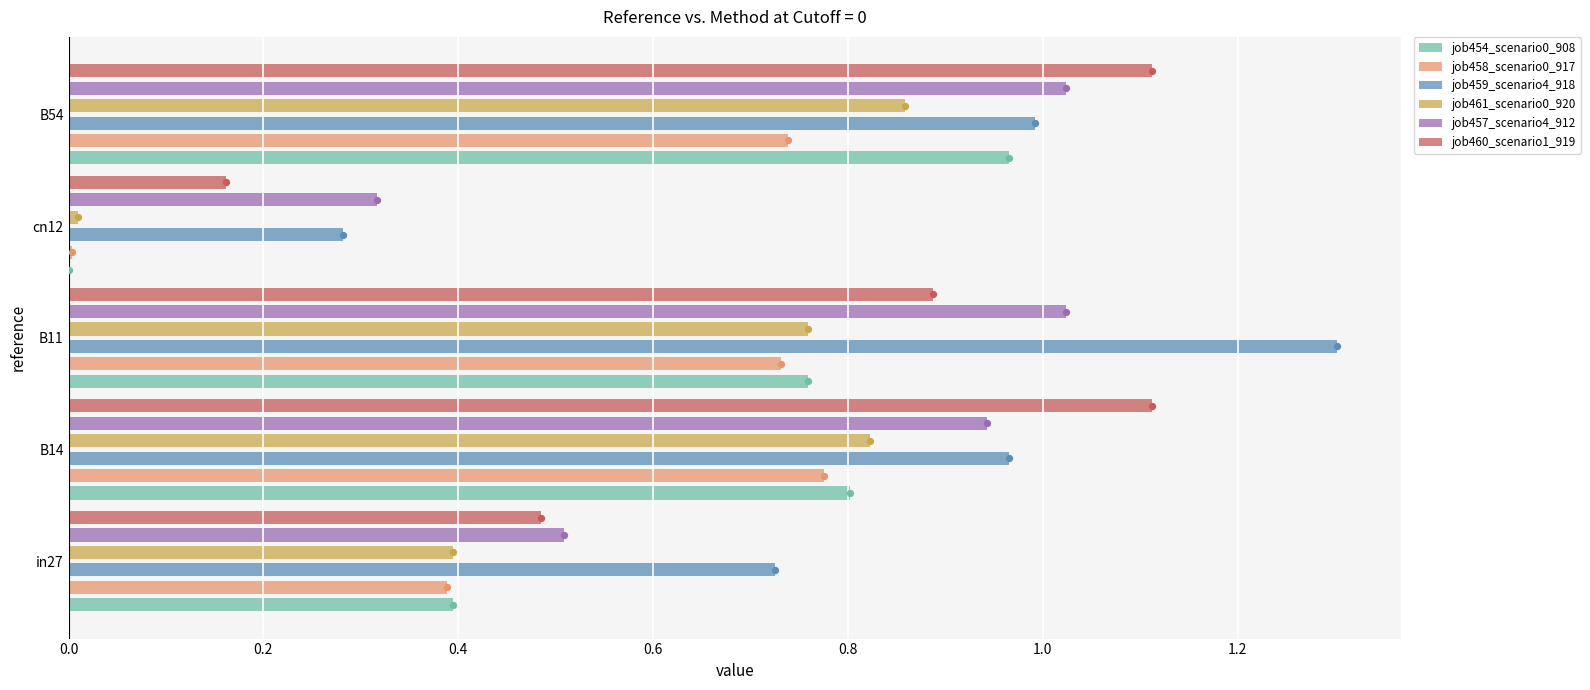

Which series has the largest total across all categories?

job459_scenario4_918